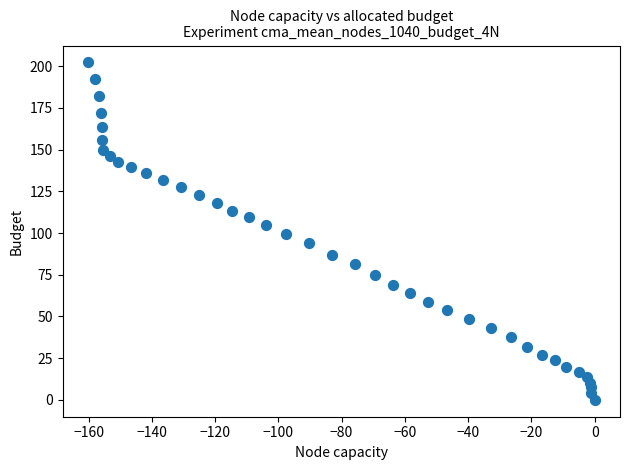

What is the range of Y values (max minus min)?

202.3